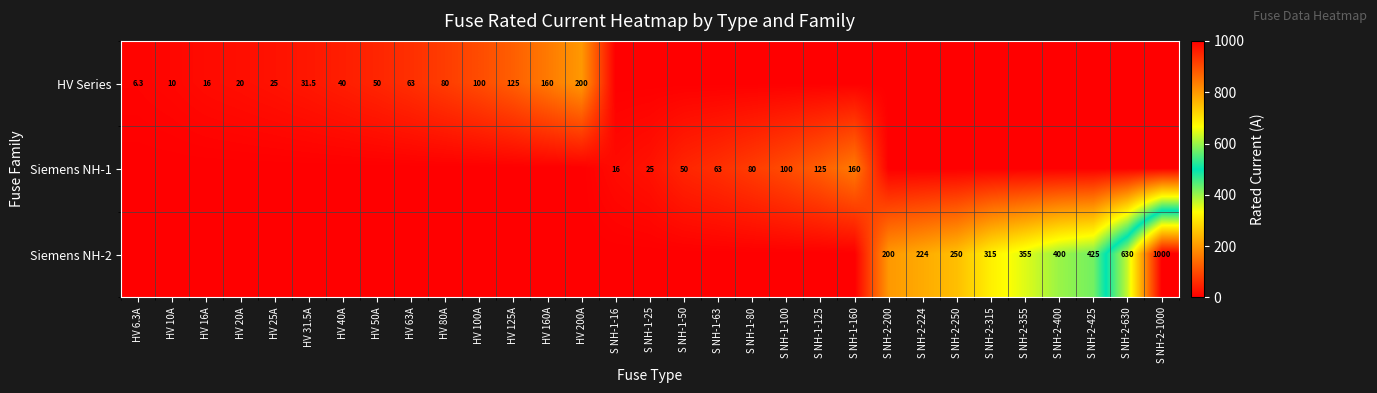

What is the sum of the Siemens NH-2 values at S NH-2-425 and S NH-2-630?

1055.0